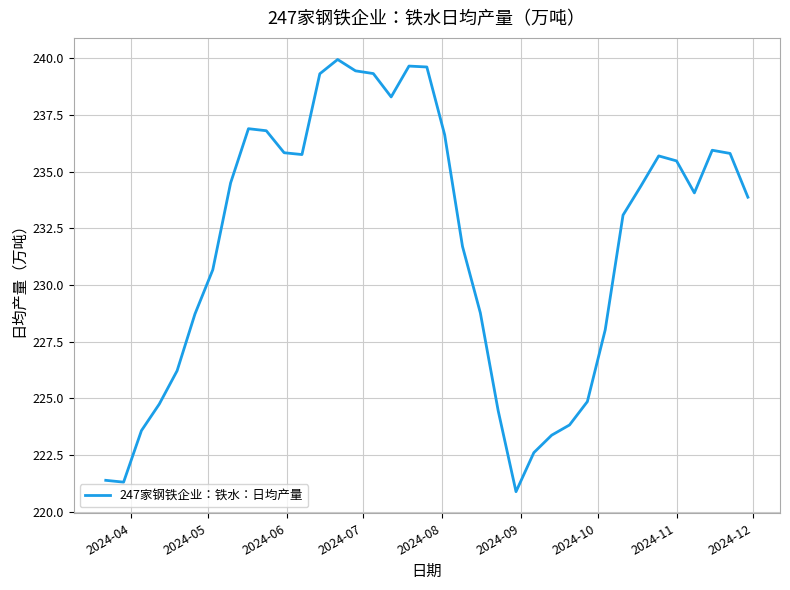

What is the smallest value displayed?

220.9